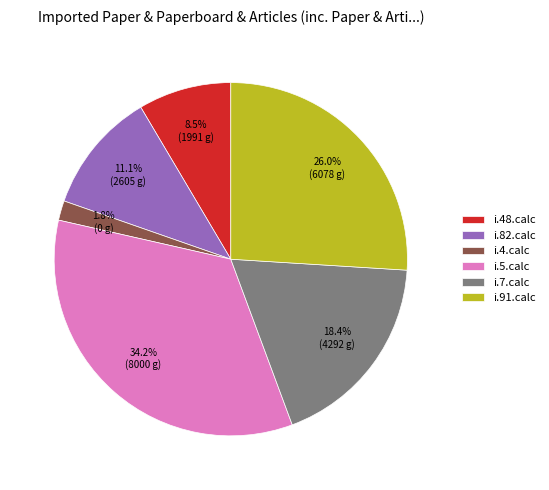

How many slices are in this pie chart?

6